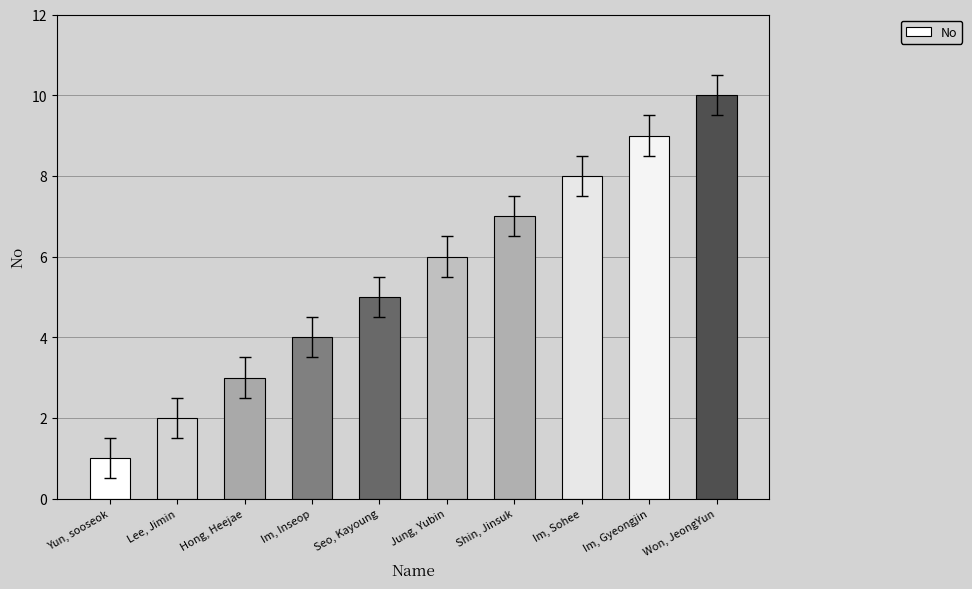

What is the minimum value shown in the chart?

1